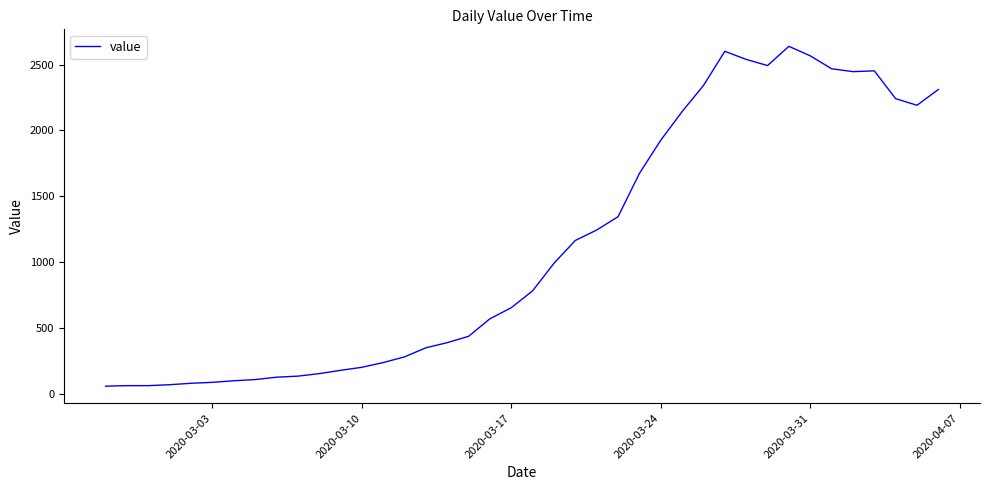

True or false: there are more than 0 points higher than both neighbors.

True